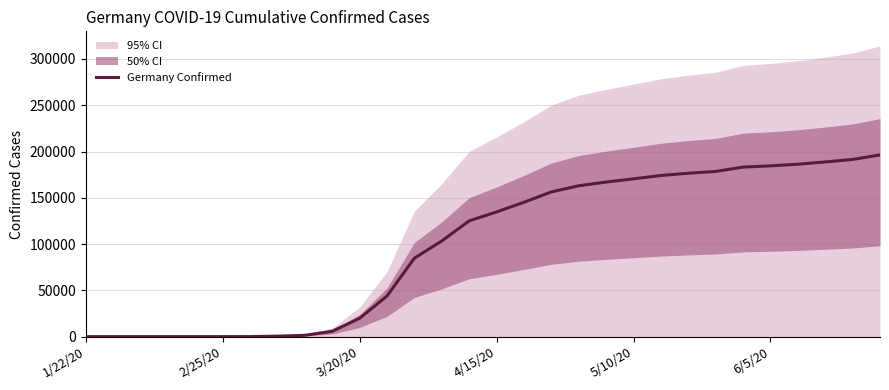

Between 27 and 23, which is larger?

27